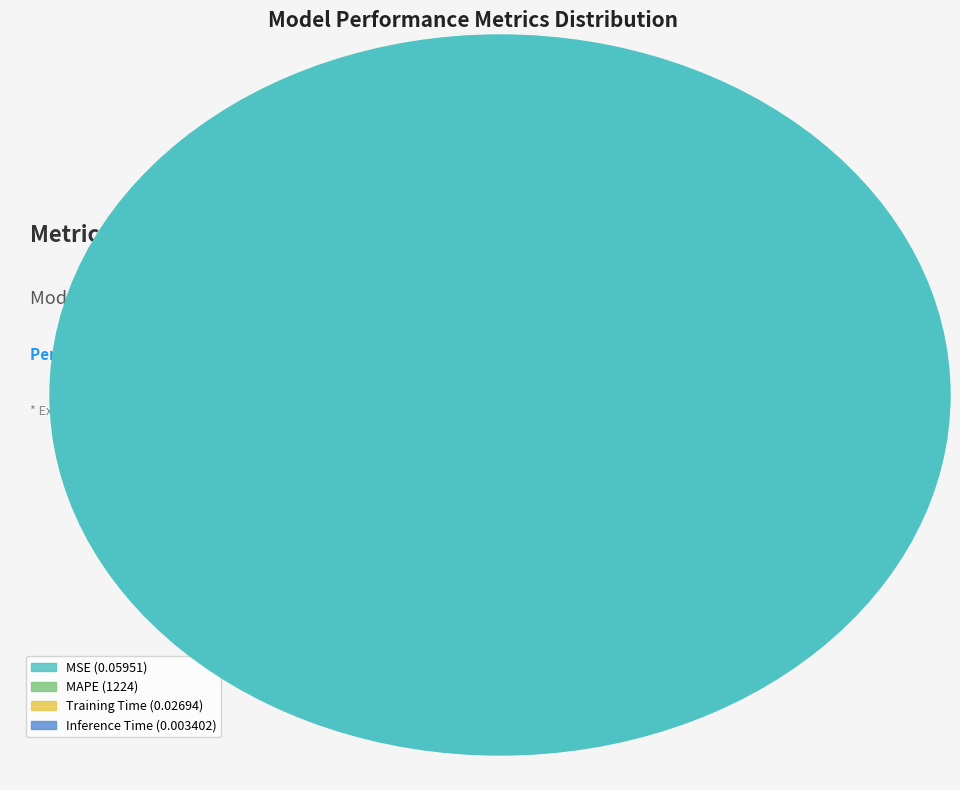

The Inference Time slice represents 1% of the pie. True or false?

False